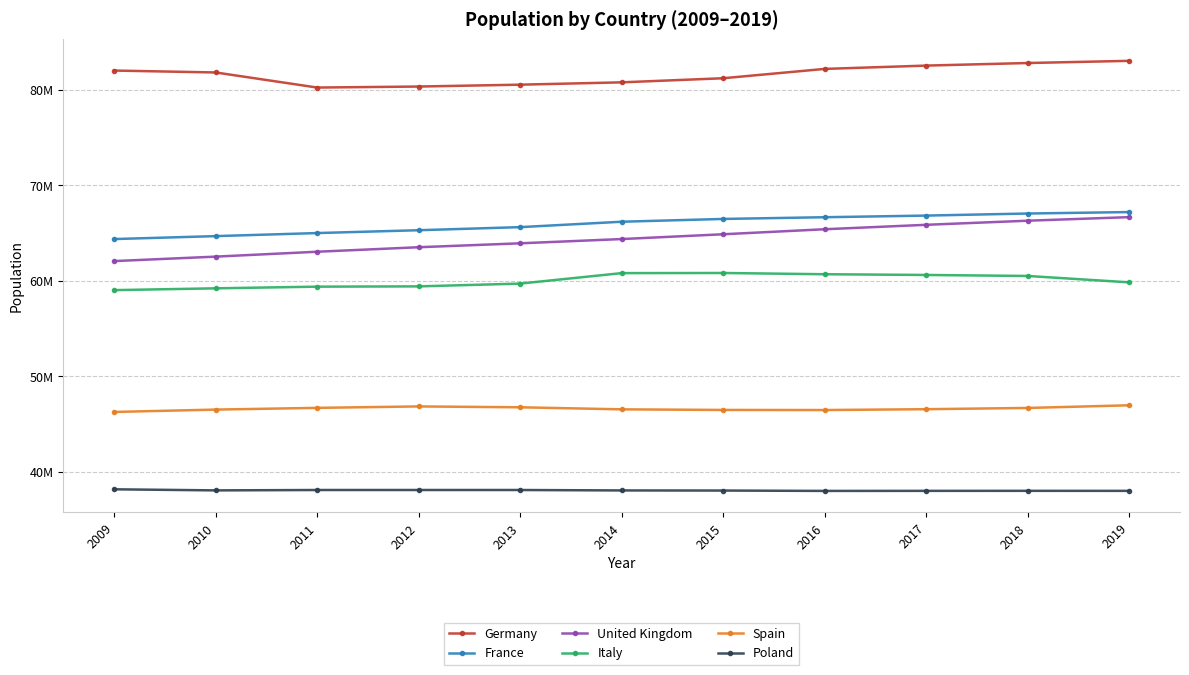

What is the total value across all series at 2015?

357759874